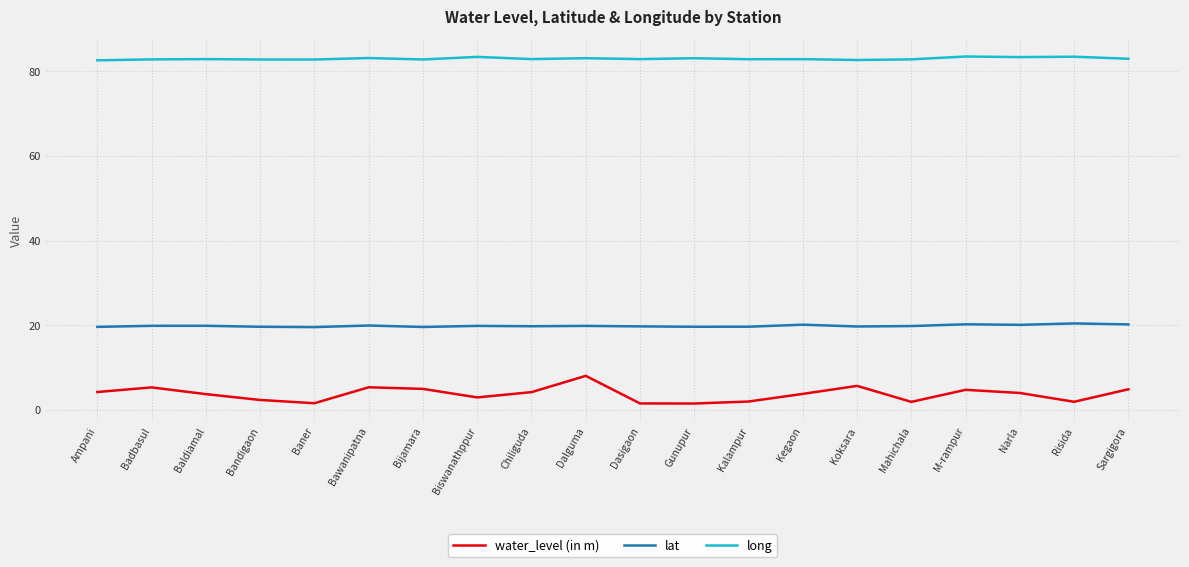

What is the difference between the highest and lowest values at M-rampur?

78.8